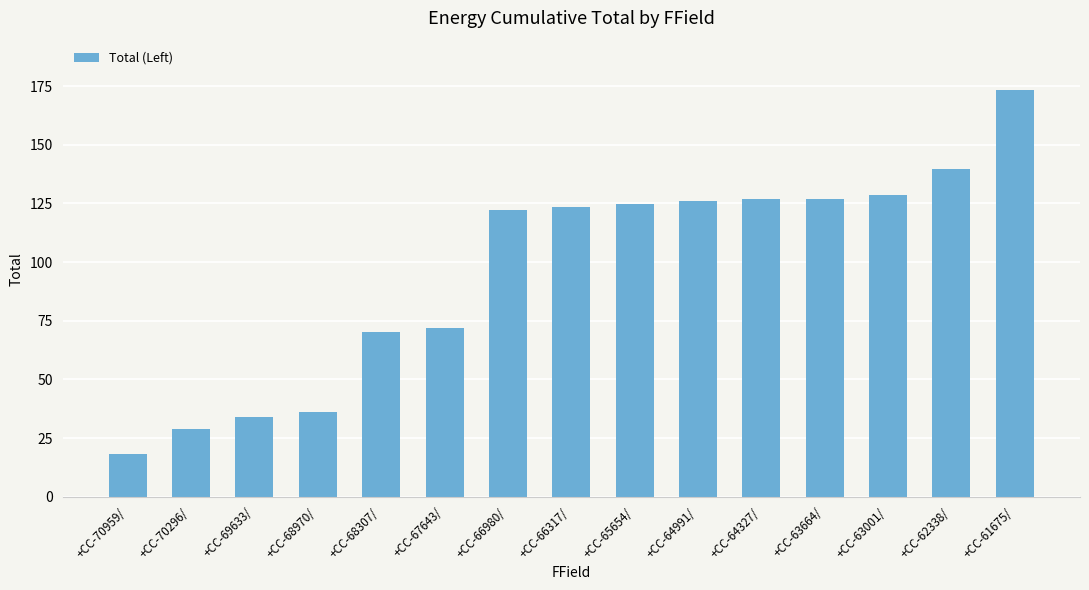

What is the average value?

96.8